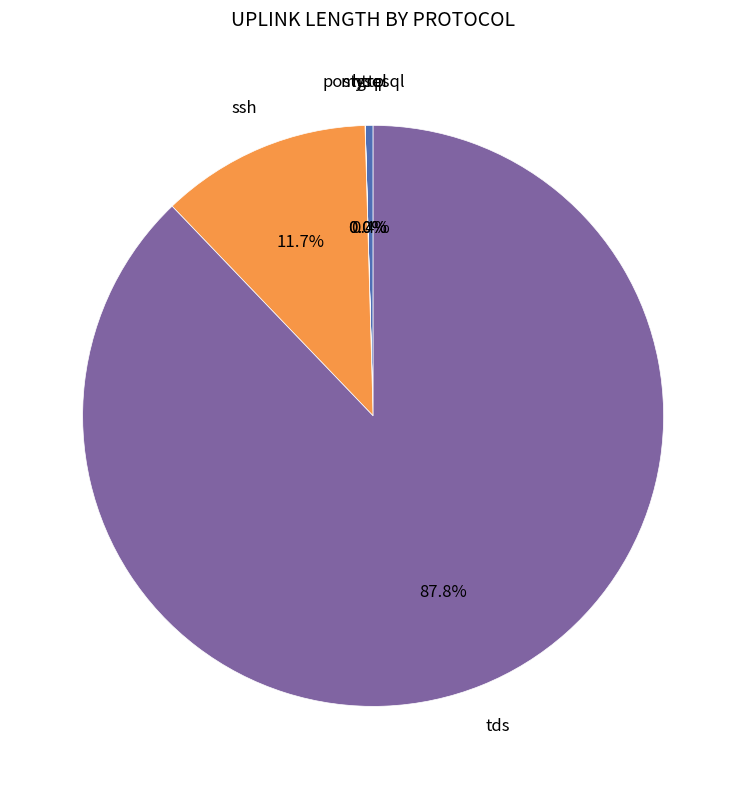

Is it true that ssh is 12% of the pie?

True